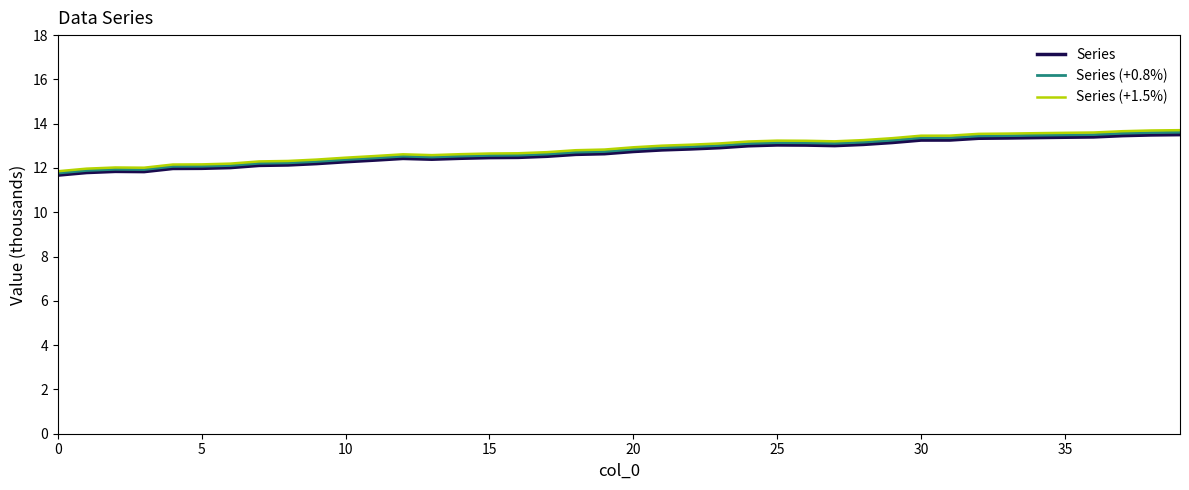

What is the smallest value displayed?

11.7